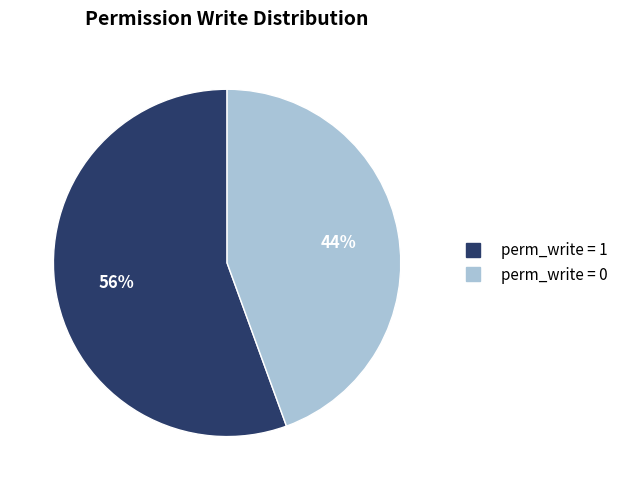

To the nearest percent, what is the average slice percentage?

50%